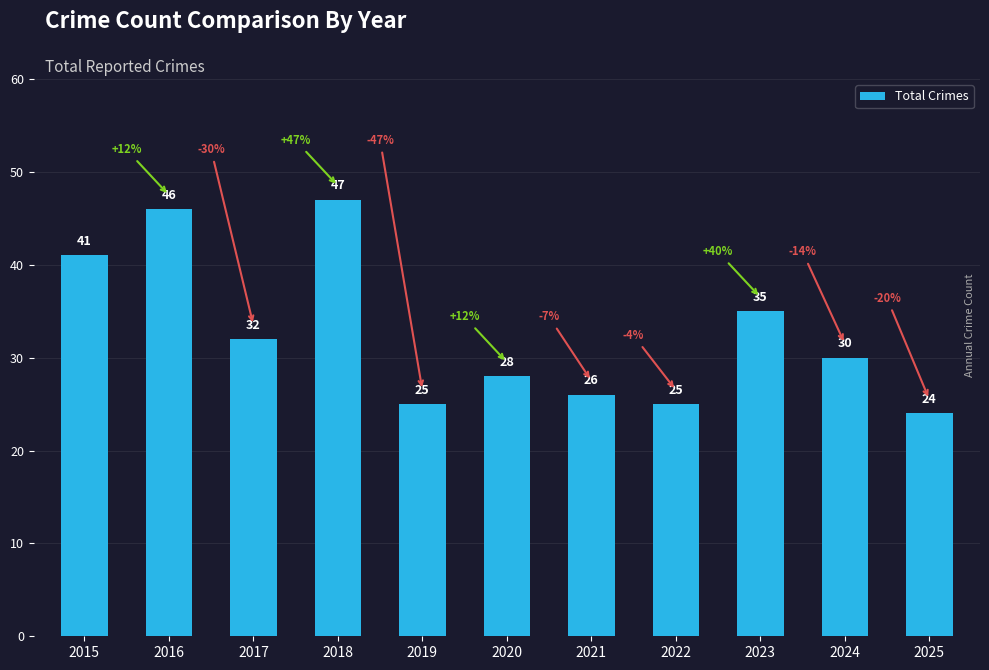

What is the sum of the values at 2015 and 2018?

88